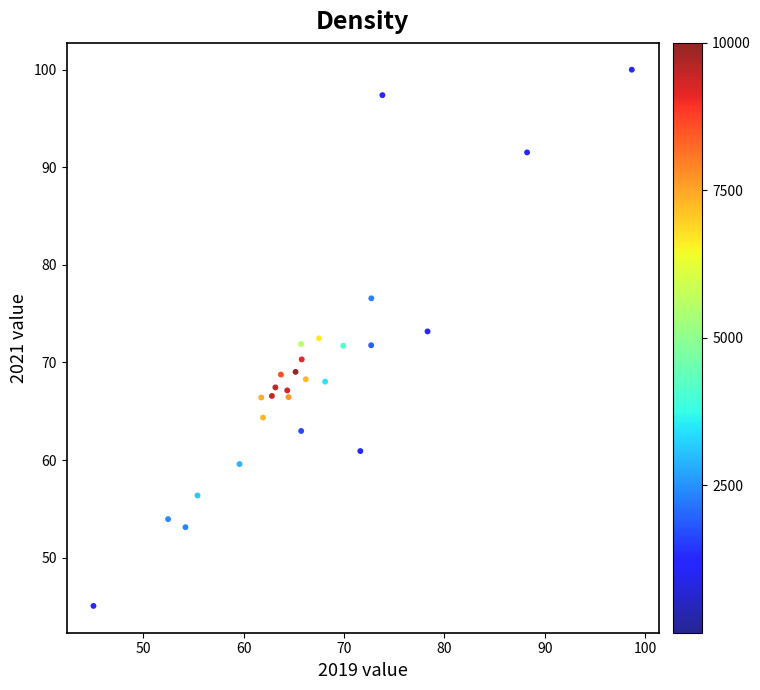

What is the range of Y values (max minus min)?

54.9